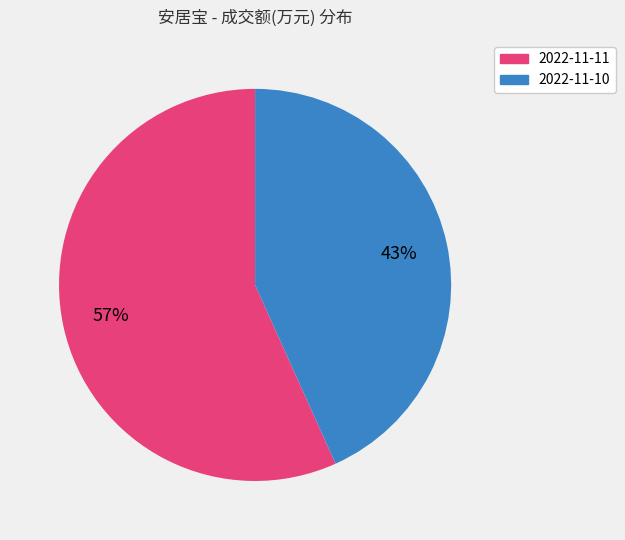

What is the majority slice?

2022-11-11